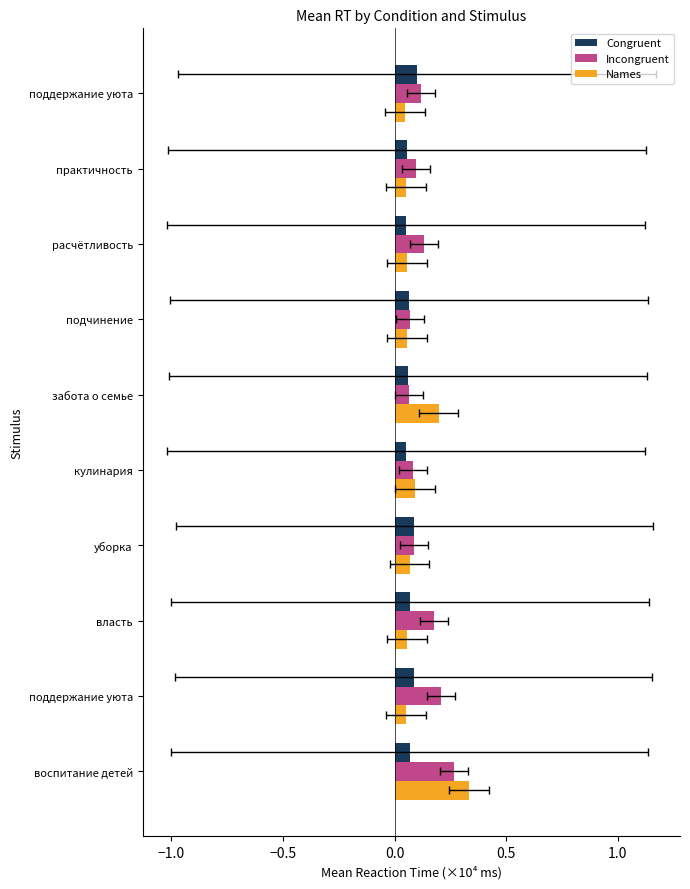

Reading left to right, transcribe all the data shown in this chart.

Congruent: 0.1	0.1	0.1	0.1	0.1	0.1	0.1	0.0	0.1	0.1
Incongruent: 0.3	0.2	0.2	0.1	0.1	0.1	0.1	0.1	0.1	0.1
Names: 0.3	0.1	0.1	0.1	0.1	0.2	0.1	0.1	0.0	0.0